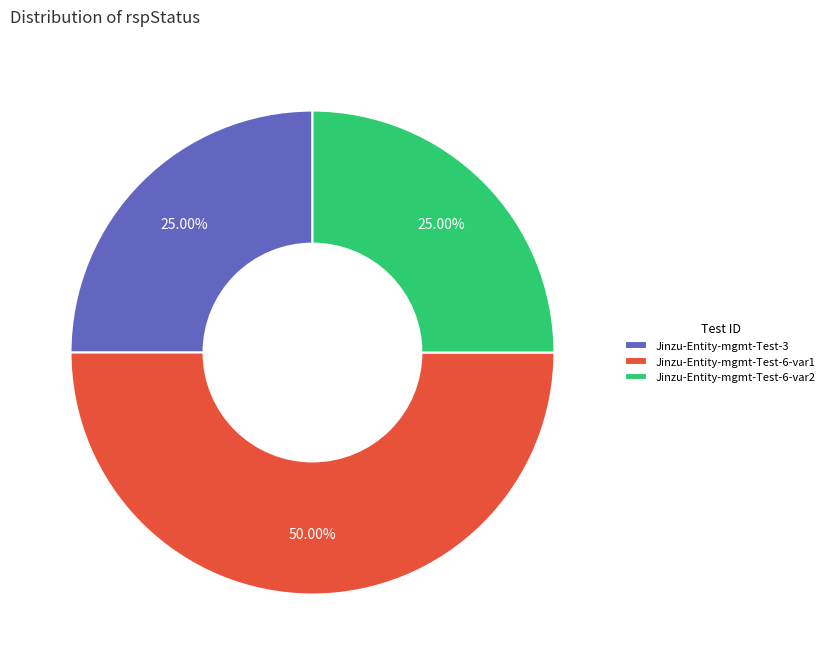

The Jinzu-Entity-mgmt-Test-6-var1 slice represents 50% of the pie. True or false?

True